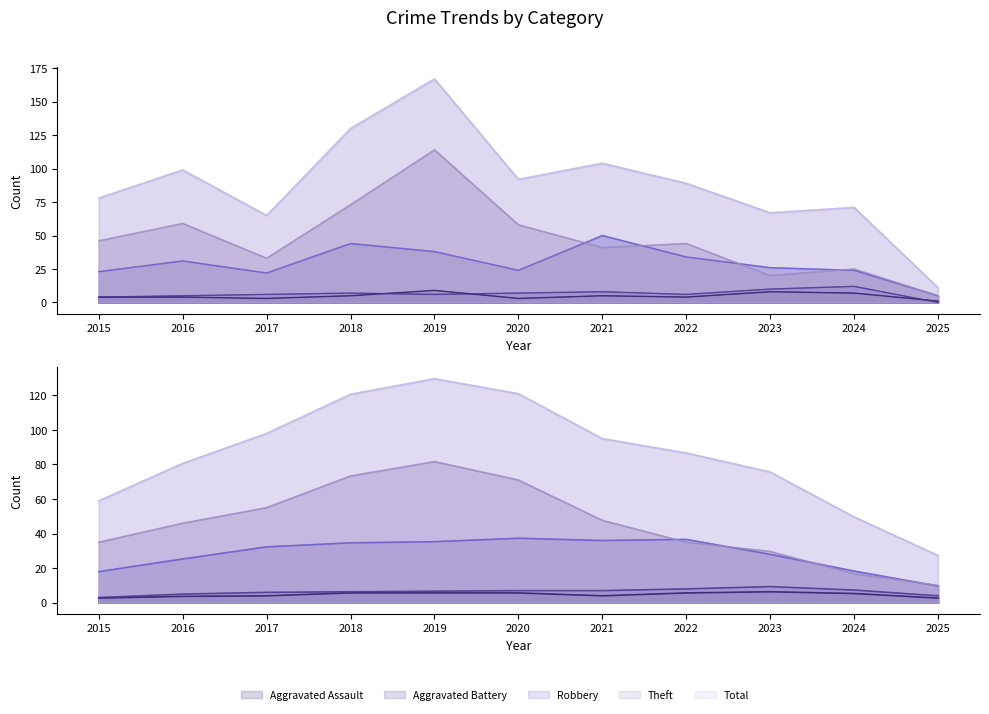

True or false: Aggravated Battery has a value of -8 at 2025.

False